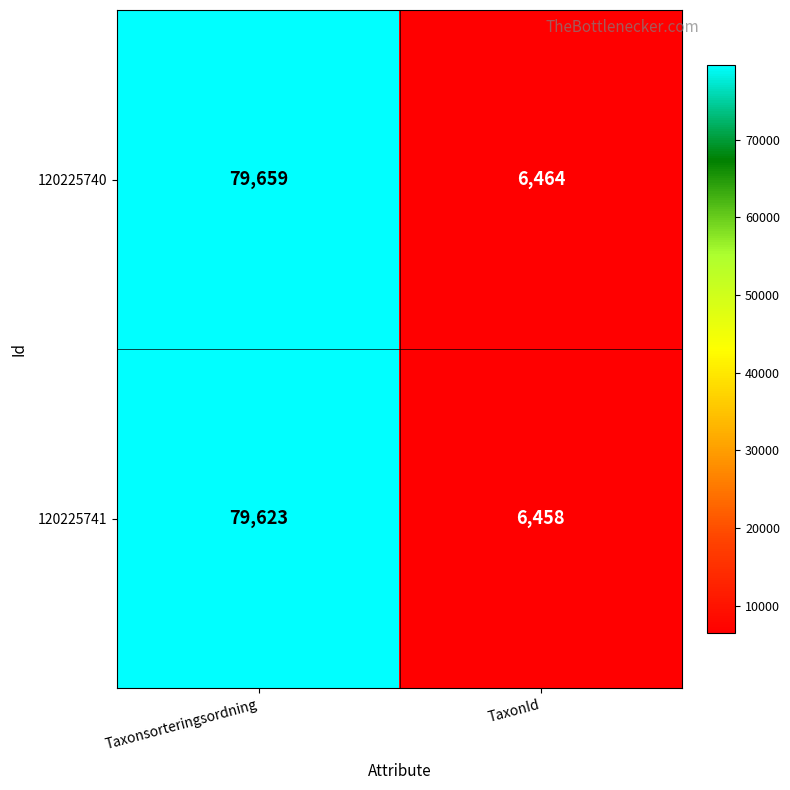

Reading right to left, what are all the values shown in this chart?

120225740: TaxonId=6464	Taxonsorteringsordning=79659
120225741: TaxonId=6458	Taxonsorteringsordning=79623